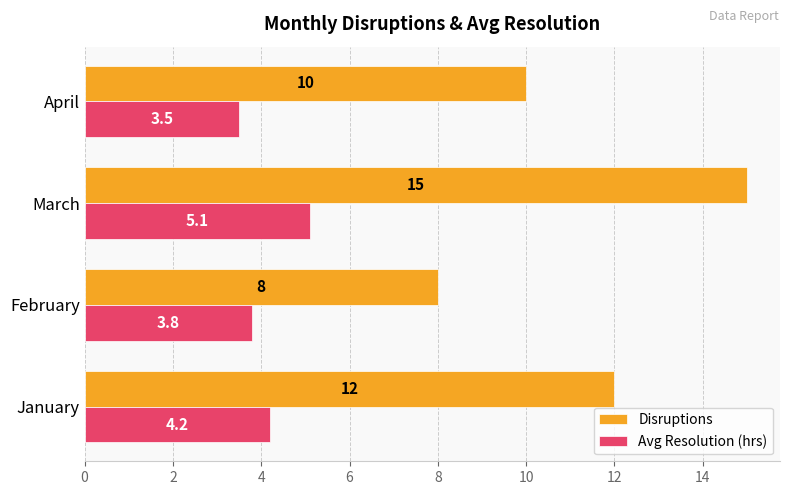

List the labels in order of Disruptions value, largest first.

March, January, April, February